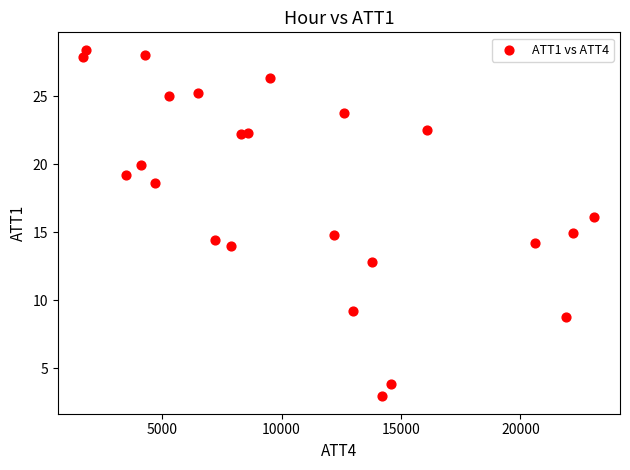

What is the range of X values (max minus min)?

21400.0